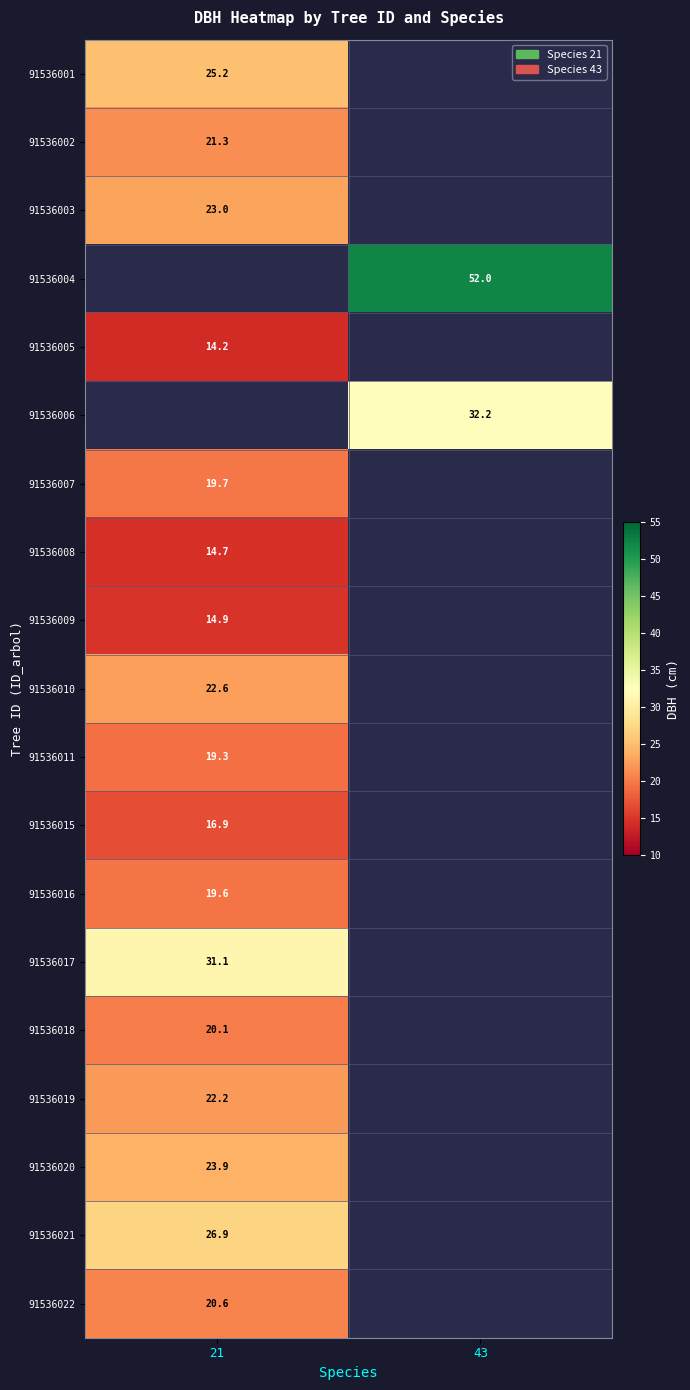

What is the difference between the highest and lowest values at 21?

17.0